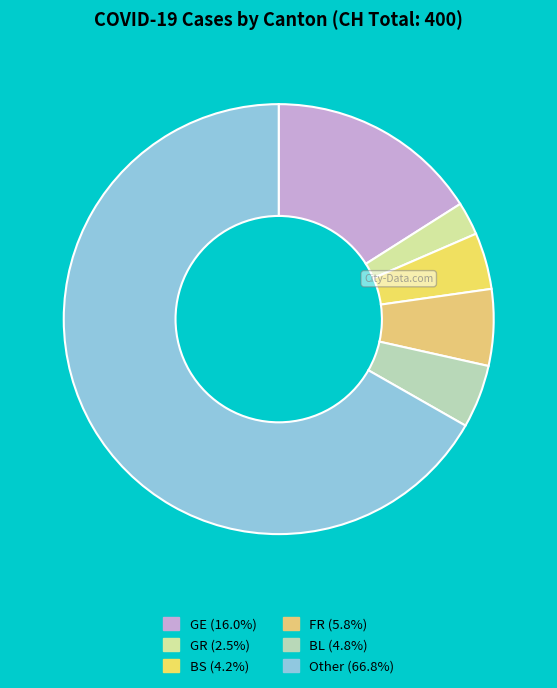

How many slices are in this pie chart?

6